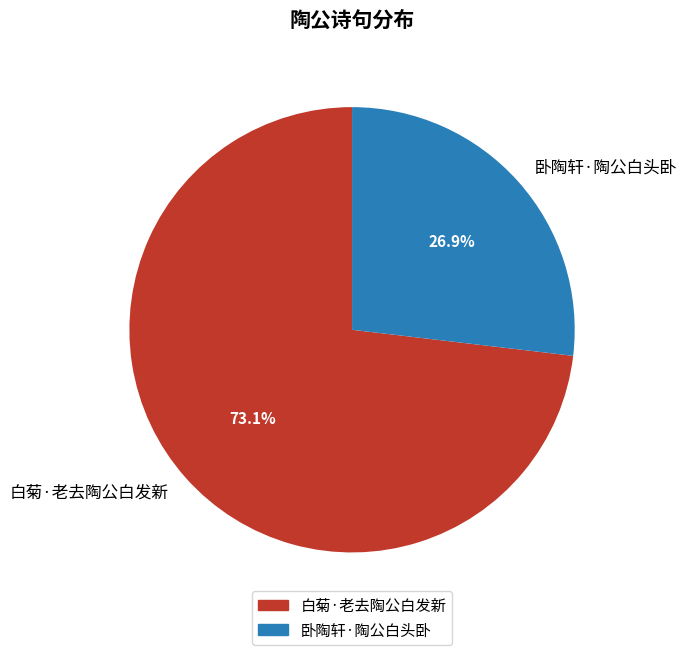

To the nearest percent, what is the difference between the 卧陶轩·陶公白头卧 and 白菊·老去陶公白发新 slice percentages?

46%